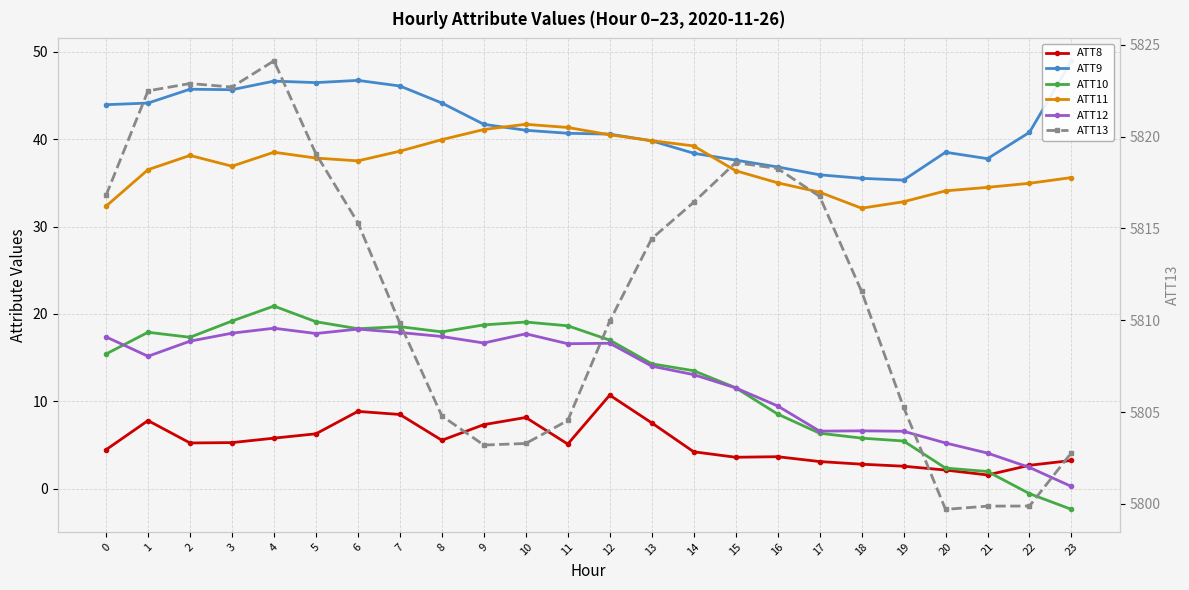

What is the maximum value for ATT12?

18.4